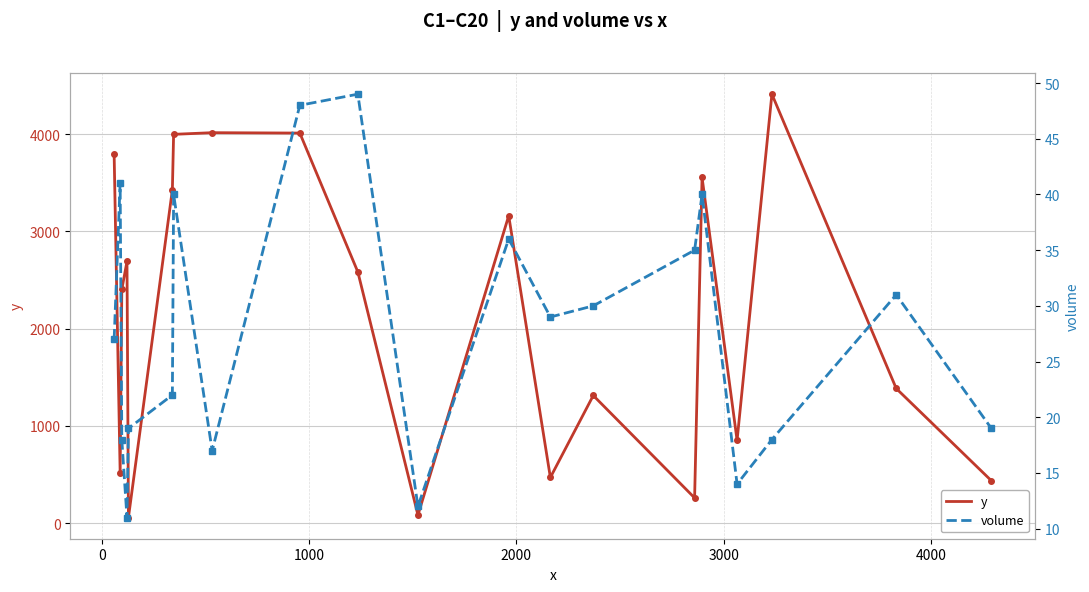

What is the highest value of the y series?

4410